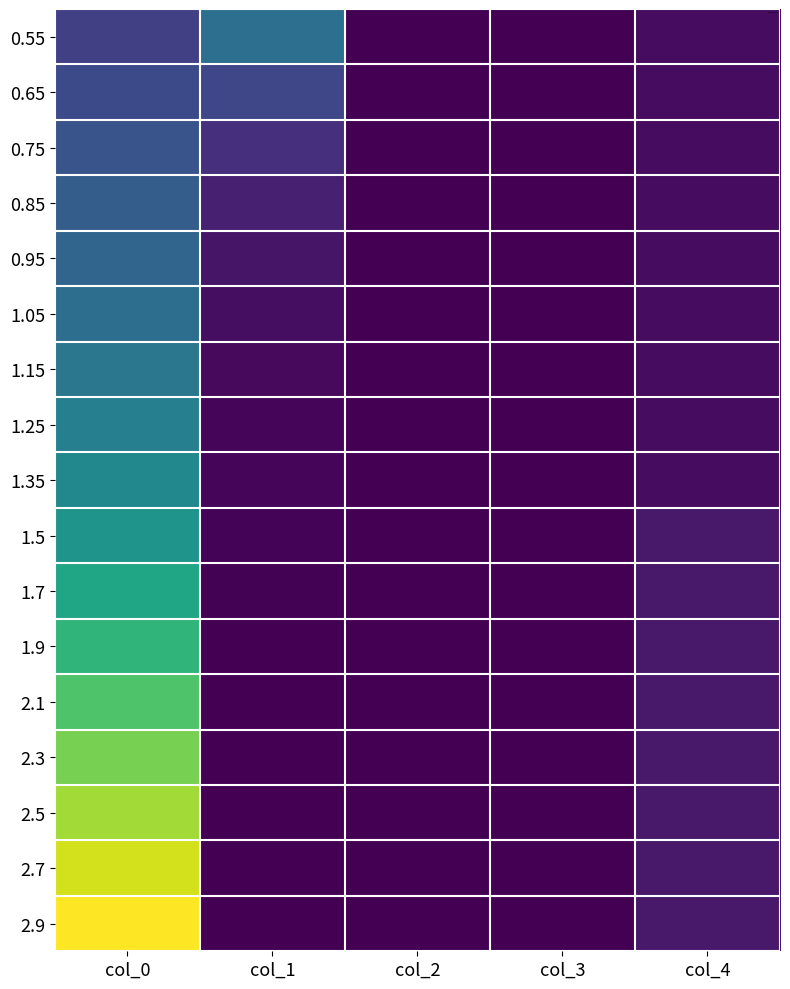

Reading left to right, extract all data points from this chart.

0.55: col_0=0.6	col_1=1.1	col_2=0.0	col_3=0.0	col_4=0.1
0.65: col_0=0.7	col_1=0.6	col_2=0.0	col_3=0.0	col_4=0.1
0.75: col_0=0.8	col_1=0.4	col_2=0.0	col_3=0.0	col_4=0.1
0.85: col_0=0.8	col_1=0.3	col_2=0.0	col_3=0.0	col_4=0.1
0.95: col_0=0.9	col_1=0.2	col_2=0.0	col_3=0.0	col_4=0.1
1.05: col_0=1.1	col_1=0.1	col_2=0.0	col_3=0.0	col_4=0.1
1.15: col_0=1.1	col_1=0.1	col_2=0.0	col_3=0.0	col_4=0.1
1.25: col_0=1.2	col_1=0.1	col_2=0.0	col_3=0.0	col_4=0.1
1.35: col_0=1.4	col_1=0.0	col_2=0.0	col_3=0.0	col_4=0.1
1.5: col_0=1.5	col_1=0.0	col_2=0.0	col_3=0.0	col_4=0.2
1.7: col_0=1.7	col_1=0.0	col_2=0.0	col_3=0.0	col_4=0.2
1.9: col_0=1.9	col_1=0.0	col_2=0.0	col_3=0.0	col_4=0.2
2.1: col_0=2.1	col_1=0.0	col_2=0.0	col_3=0.0	col_4=0.2
2.3: col_0=2.3	col_1=0.0	col_2=0.0	col_3=0.0	col_4=0.2
2.5: col_0=2.5	col_1=0.0	col_2=0.0	col_3=0.0	col_4=0.2
2.7: col_0=2.7	col_1=0.0	col_2=0.0	col_3=0.0	col_4=0.2
2.9: col_0=2.9	col_1=0.0	col_2=0.0	col_3=0.0	col_4=0.2